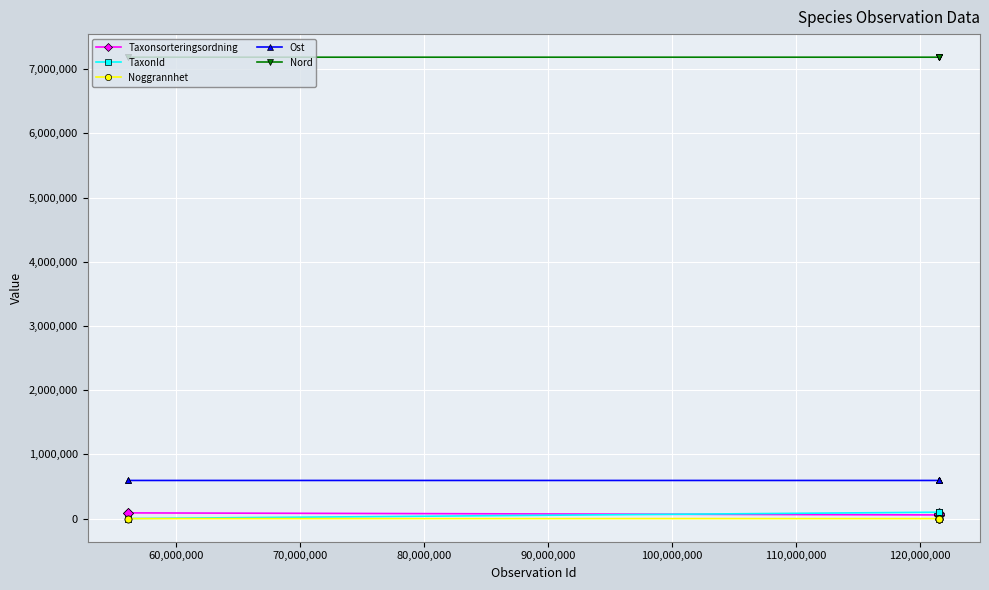

What are all the series names shown in the legend?

Taxonsorteringsordning, TaxonId, Noggrannhet, Ost, Nord